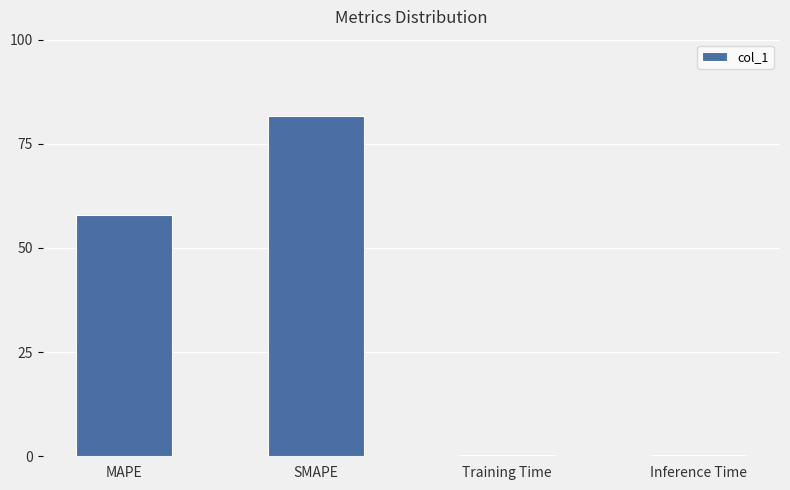

What is the approximate value at Training Time?

0.4